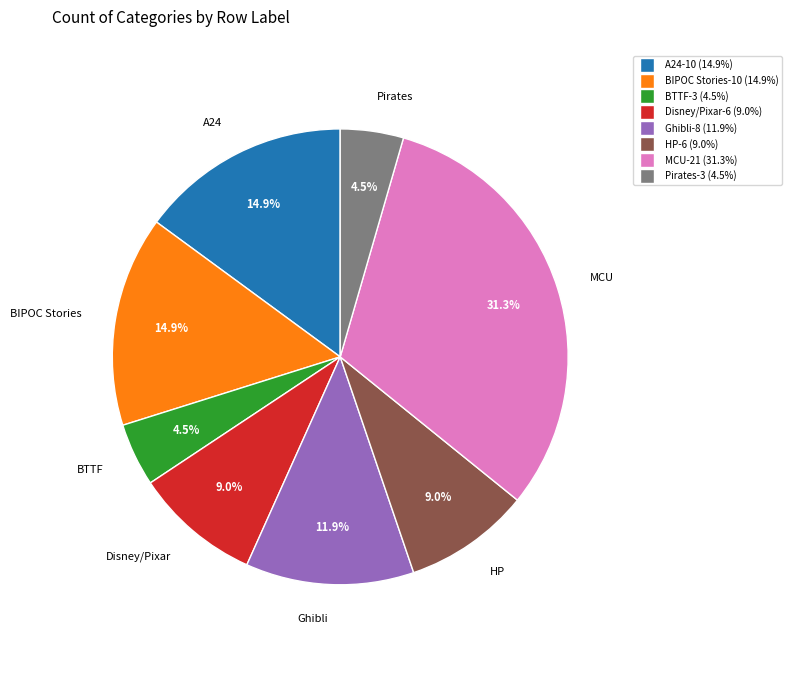

To the nearest percent, what is the combined percentage of A24 and Ghibli?

27%